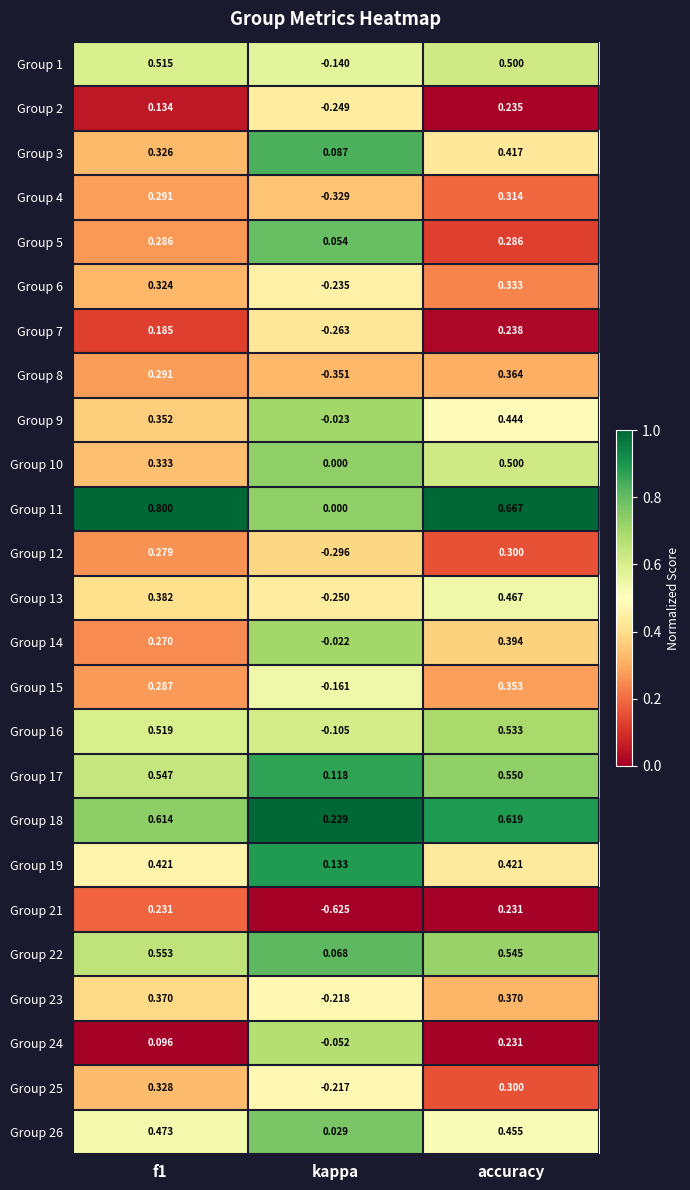

Where is Group 6 nearest to the value 0?

kappa